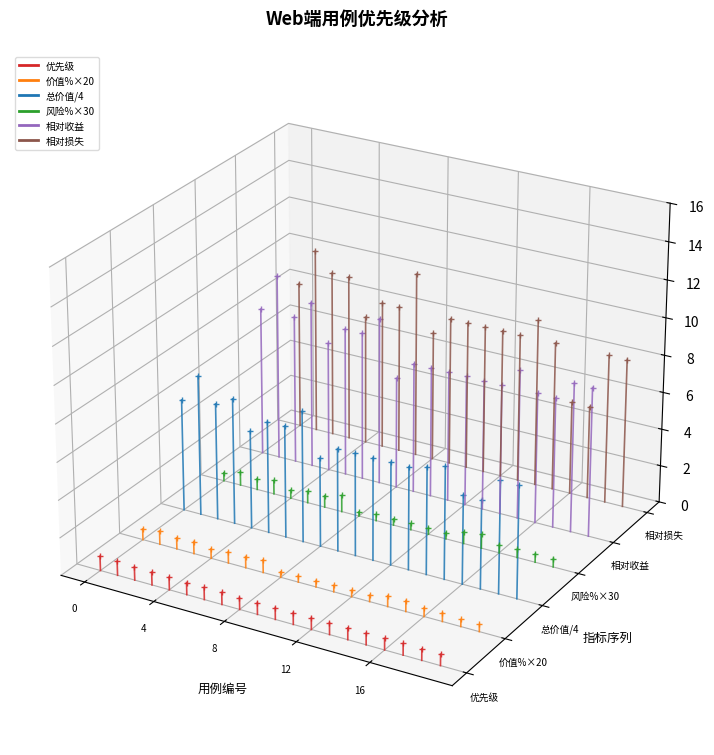

At which label does 价值%×20 reach its peak?

4